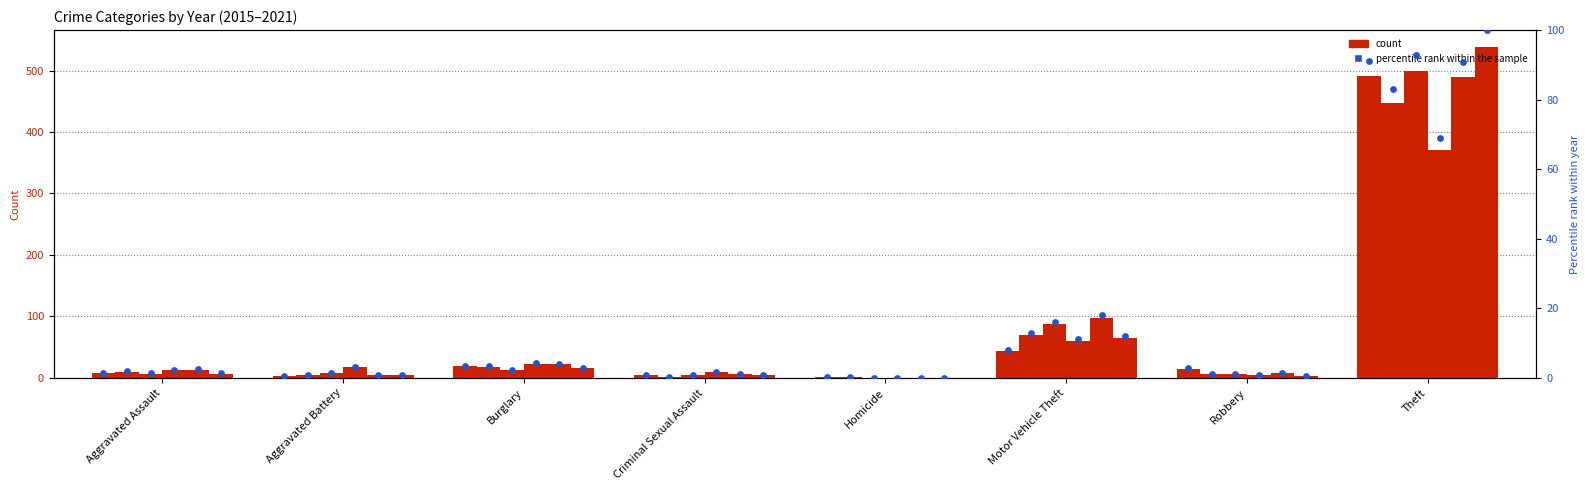

What is the change in value from Criminal Sexual Assault to Theft?

+90.4